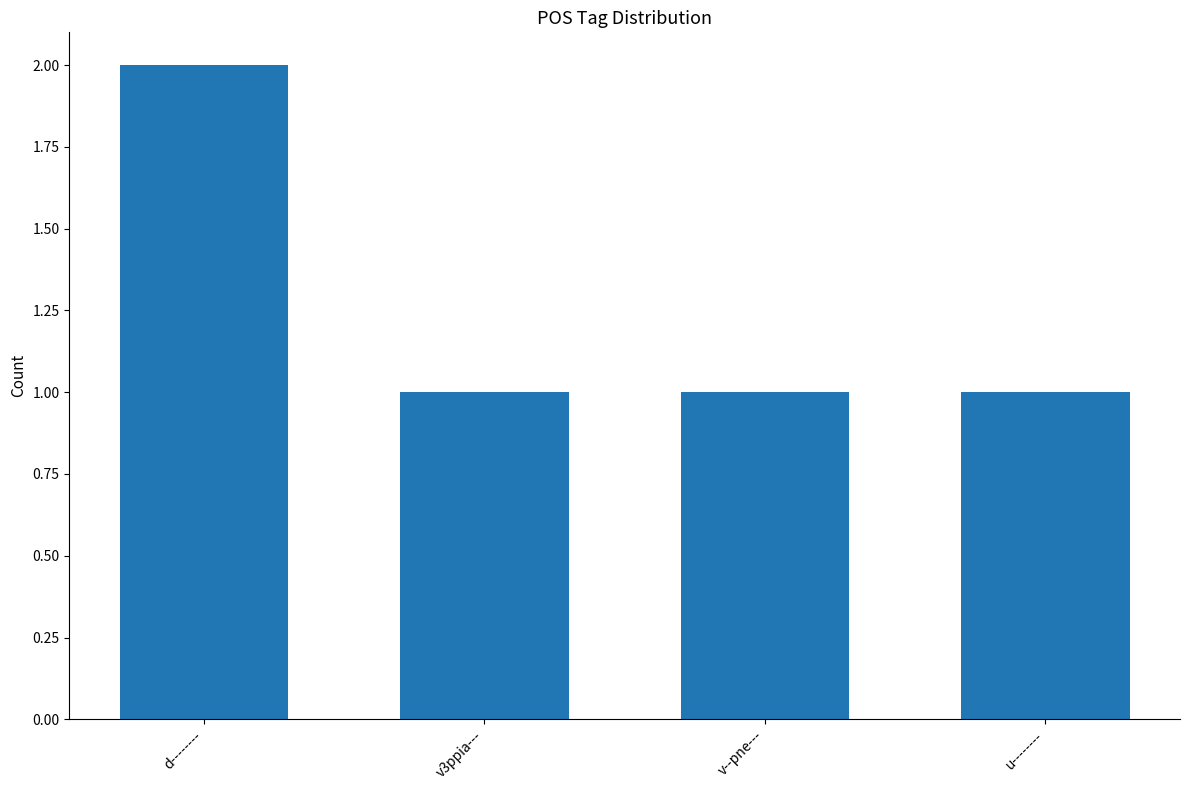

Which category has the highest value across all series?

d--------